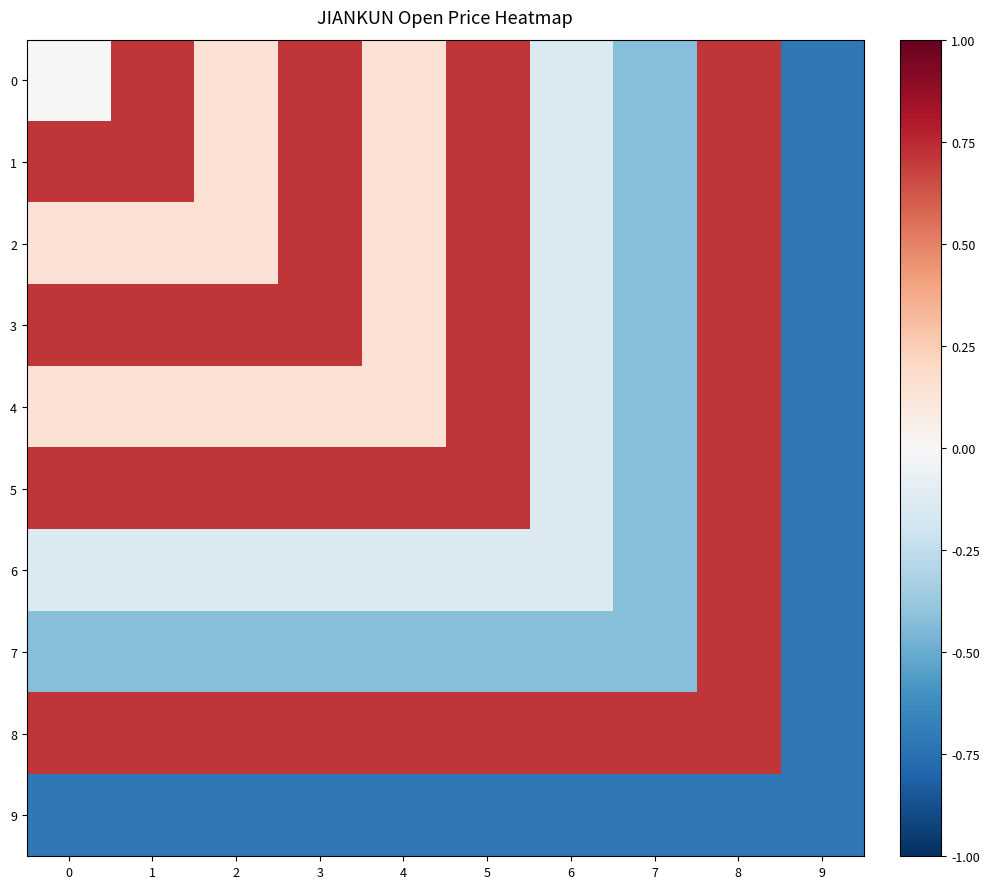

What is the total value across all series at 1?

2.6